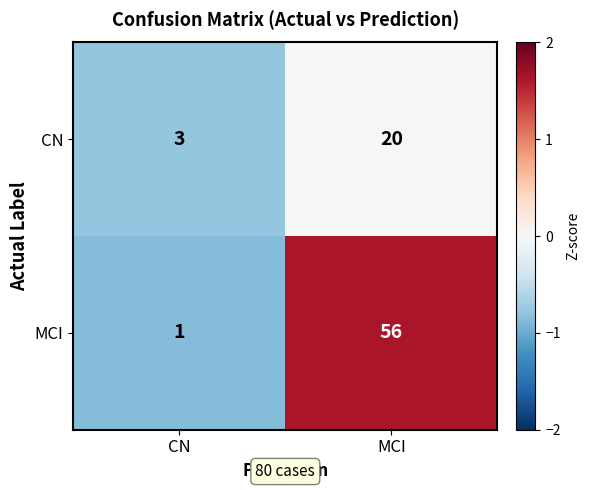

Rank the series by their average value, from lowest to highest.

CN, MCI